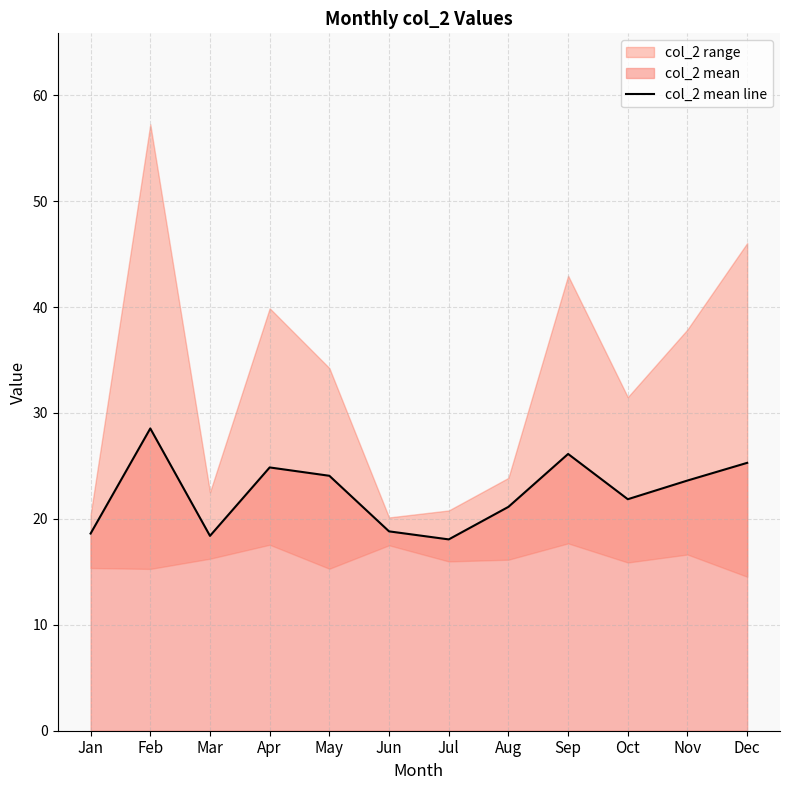

Does the chart have visible grid lines?

Yes